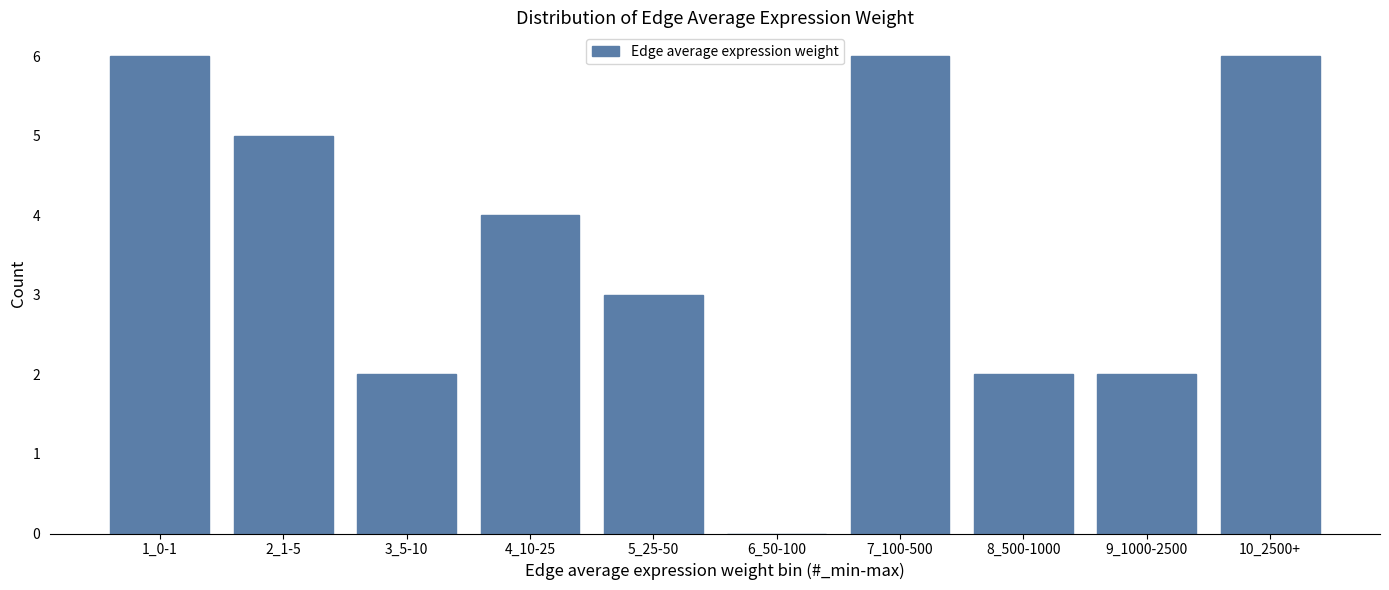

What is the maximum value shown in the chart?

6